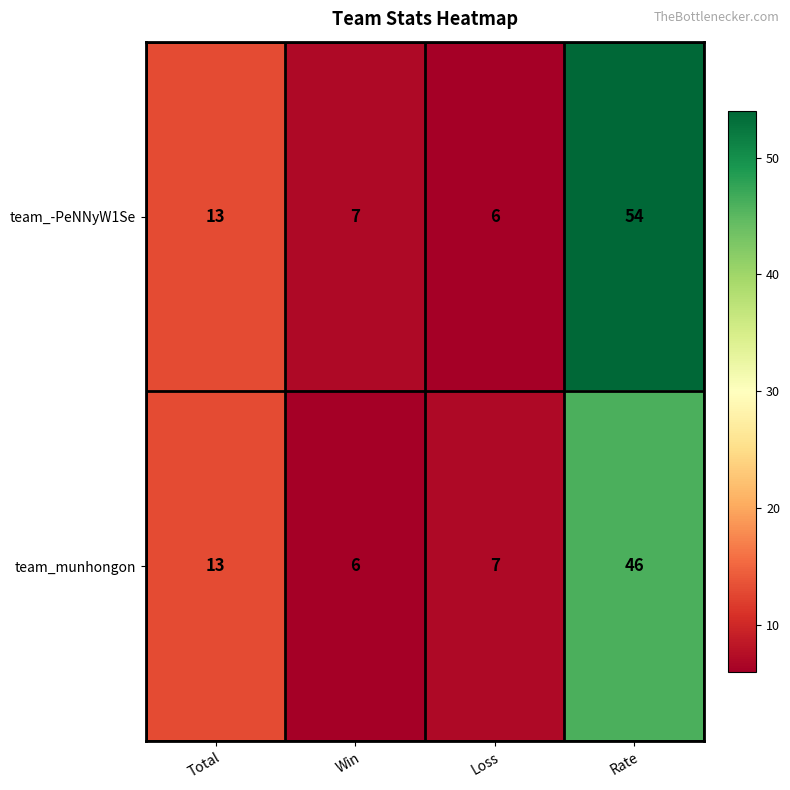

Reading left to right, what are all the values shown in this chart?

team_-PeNNyW1Se: Total=13	Win=7	Loss=6	Rate=54
team_munhongon: Total=13	Win=6	Loss=7	Rate=46